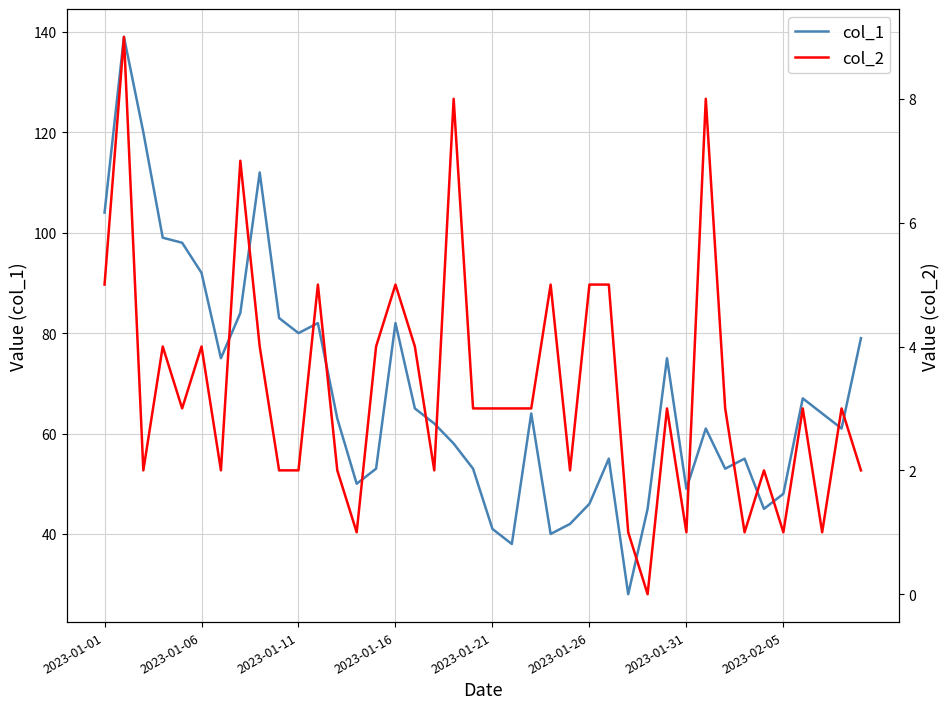

The col_1 series shows 48 at 2023-02-05. True or false?

True